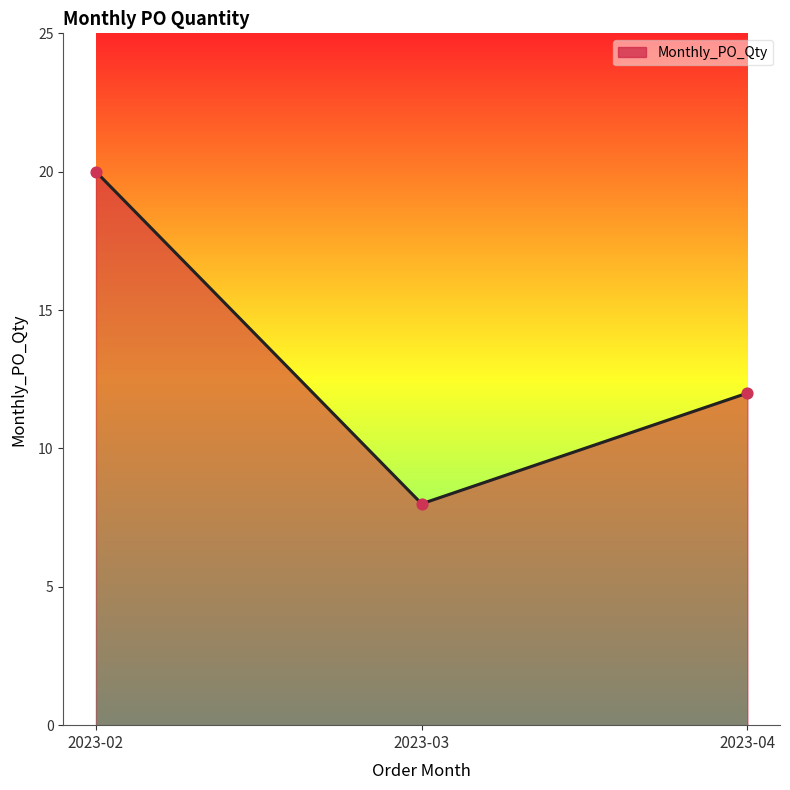

Approximately how many times larger is the value at 2023-02 compared to 2023-04?

1.7